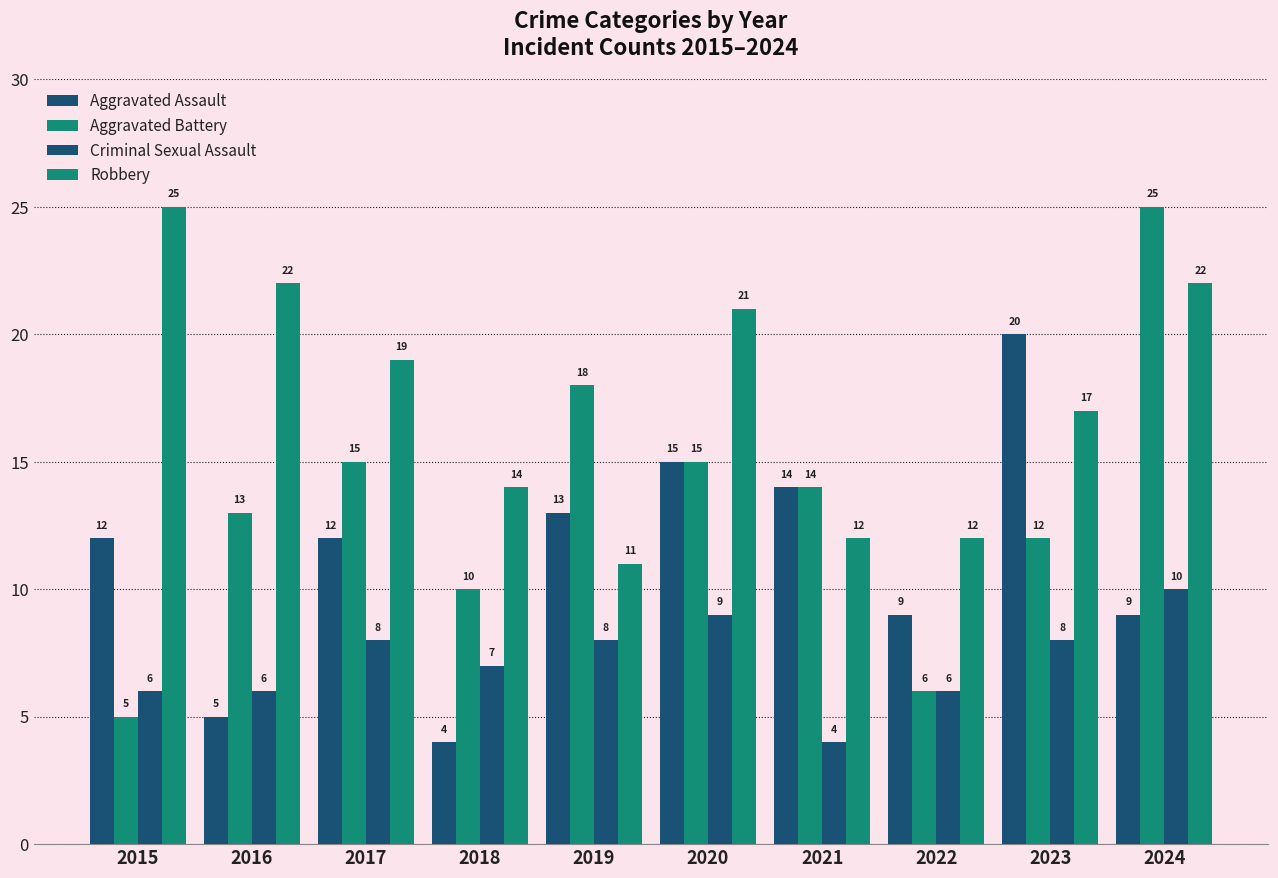

Are the bars horizontal?

No